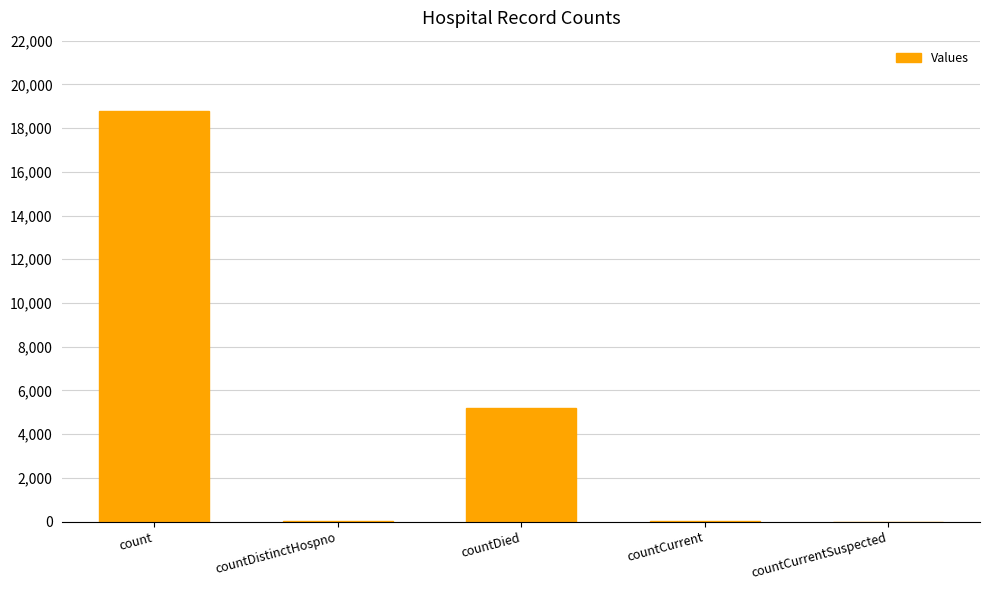

Where does the data first go above 31?

count